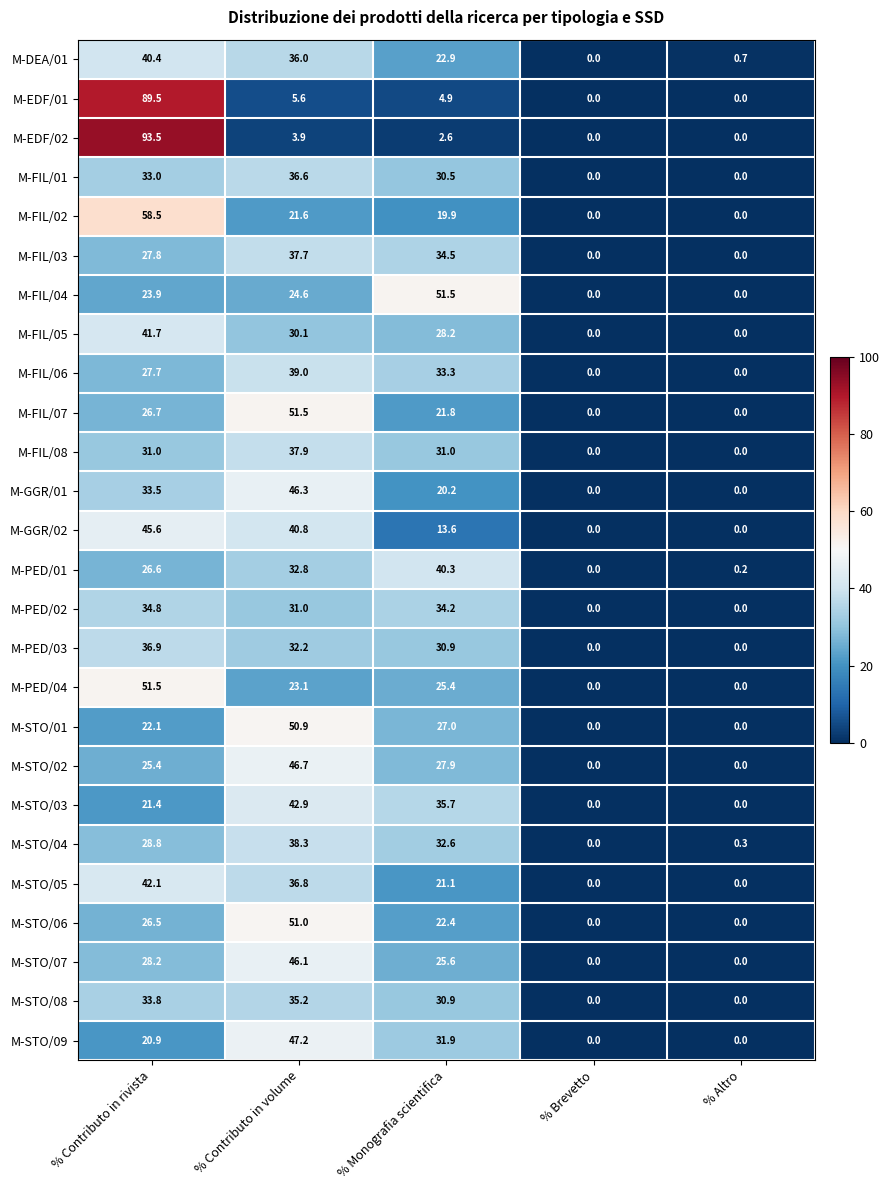

The value of M-STO/04 at % Contributo in rivista is 17.6. True or false?

False